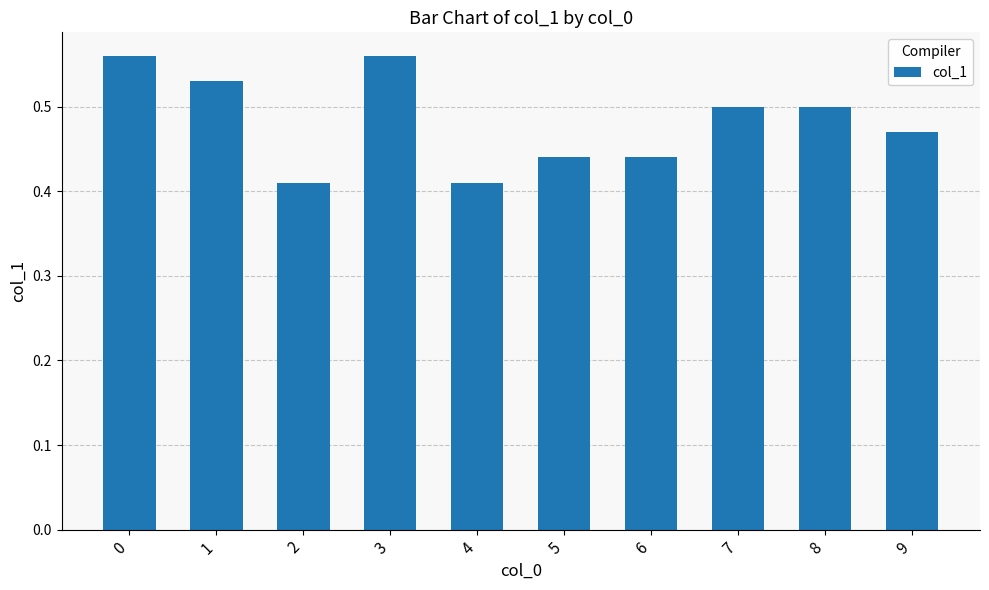

Count the values in the range 0 to 1.

10